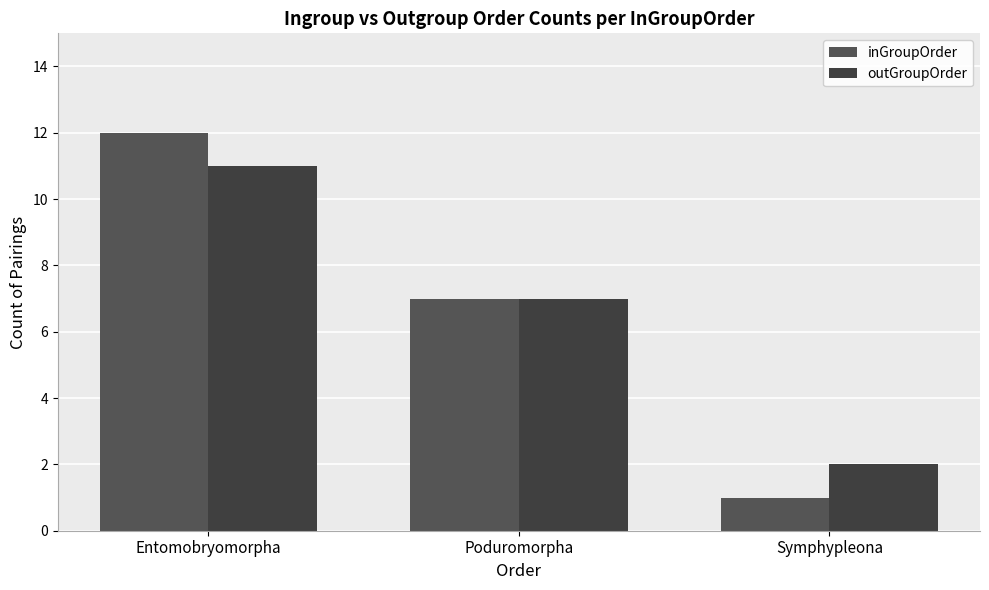

What is the difference between the highest and lowest values at Entomobryomorpha?

1